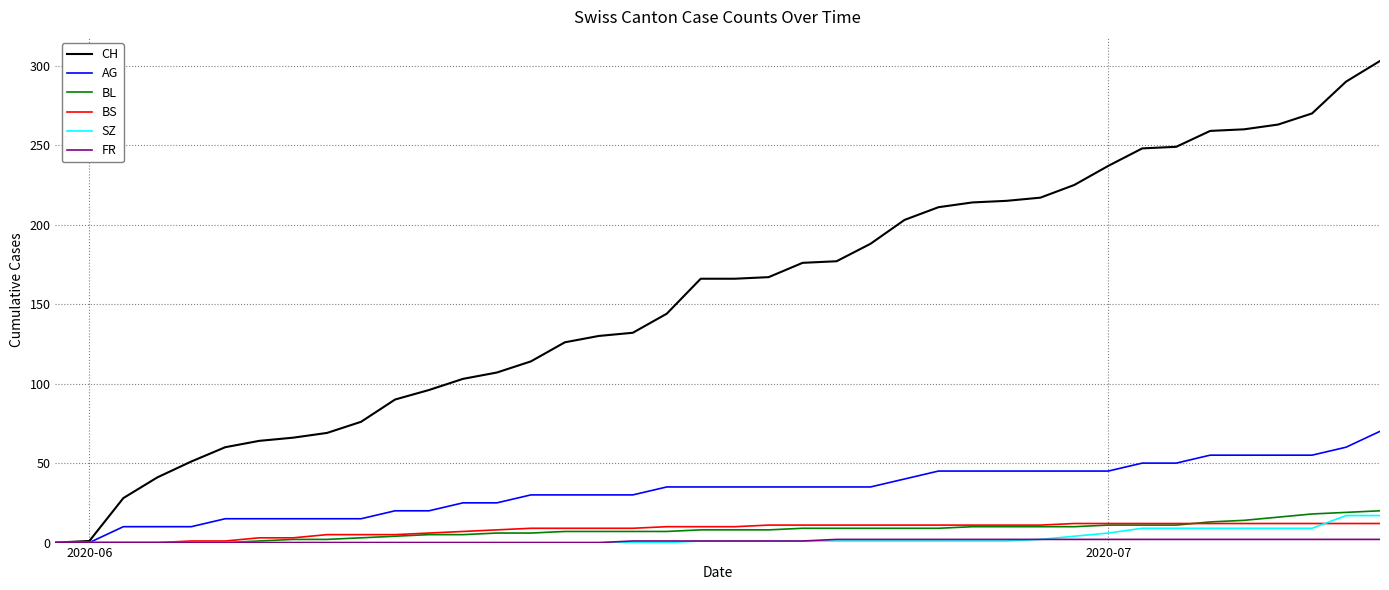

What is the greatest value displayed?

303